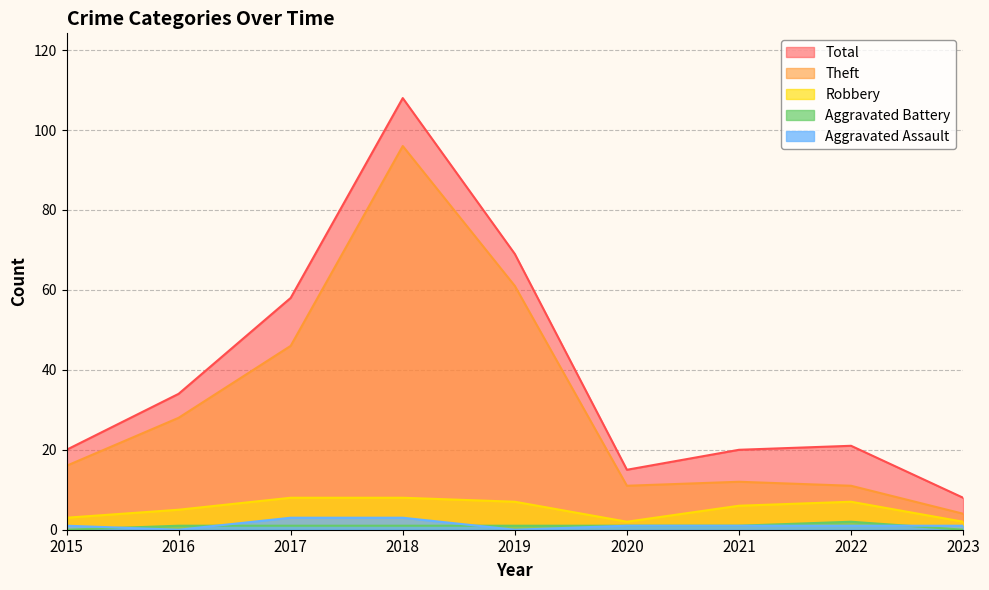

True or false: Aggravated Assault has more than 0 points higher than both neighbors.

False